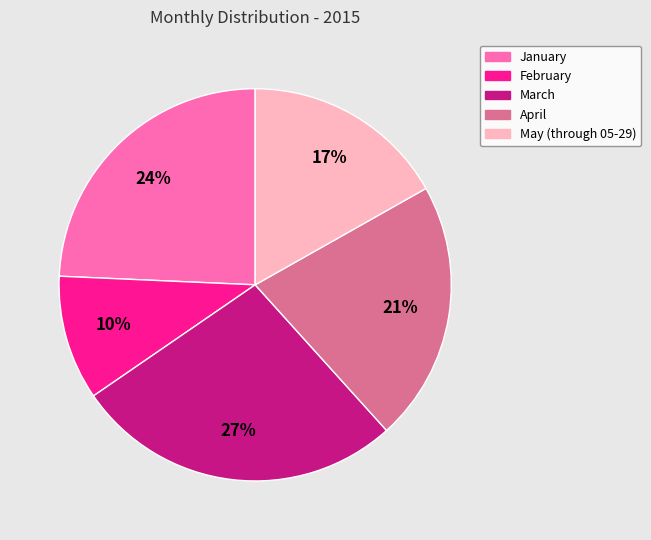

How many segments does this pie chart have?

5